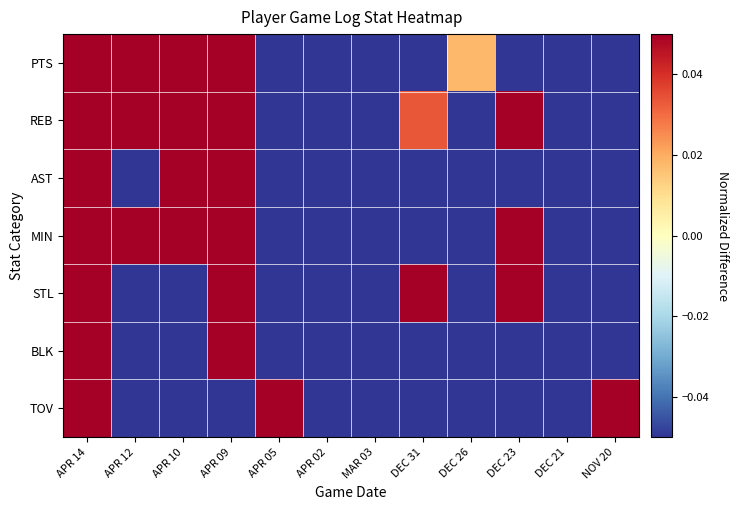

What is the difference between the highest and lowest values at NOV 20?

1.1